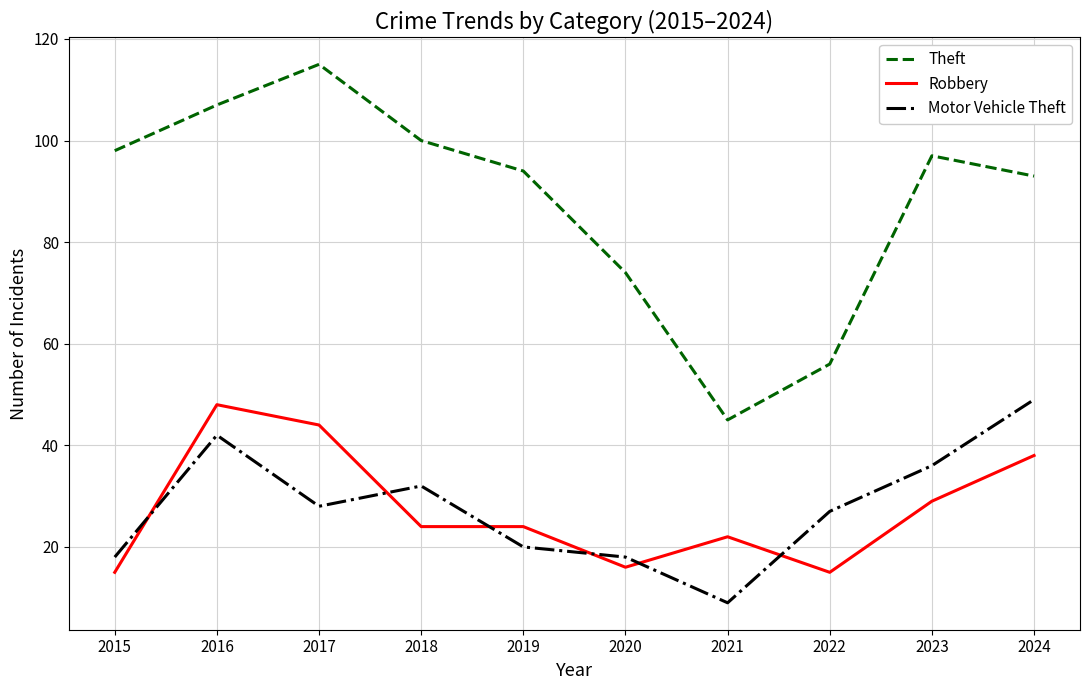

Which category has the highest value in the Motor Vehicle Theft series?

2024